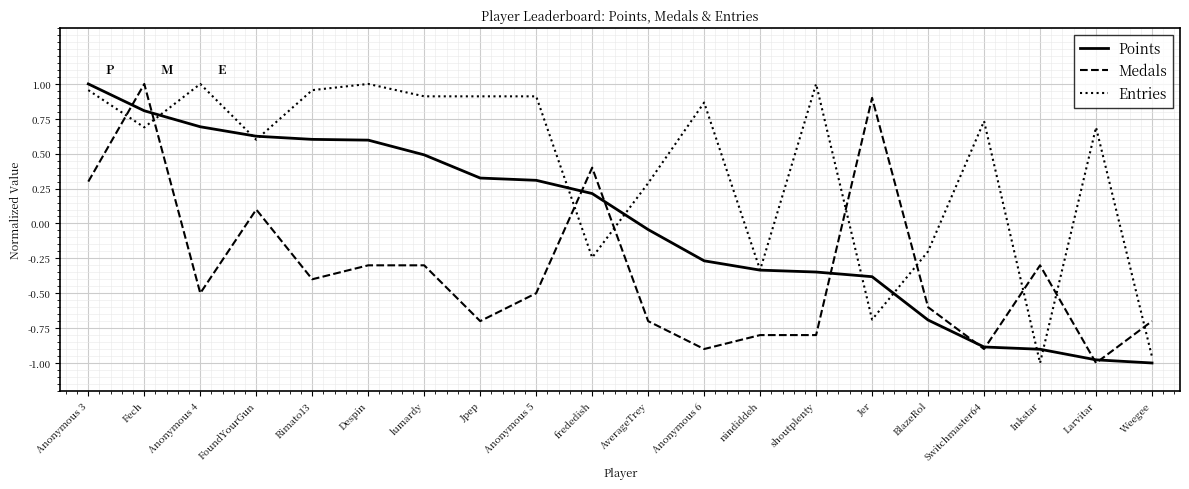

At Larvitar, list the series in order from smallest to largest.

Medals, Points, Entries